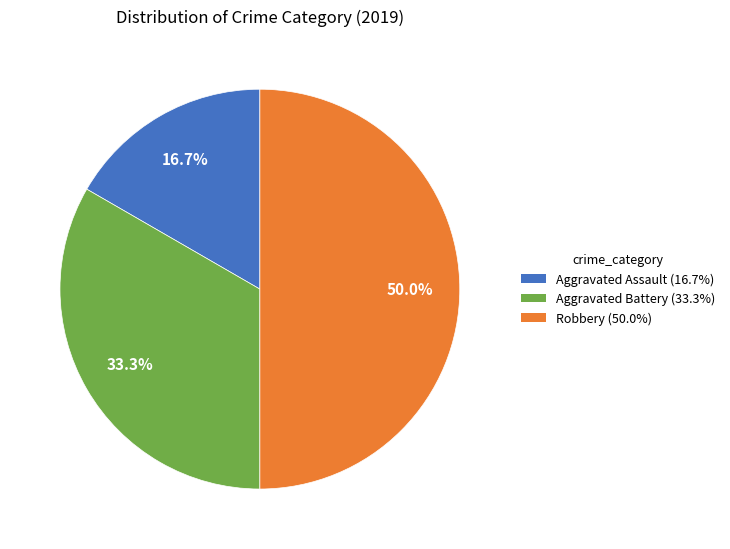

What portion of the pie excludes Aggravated Assault?

83.3%